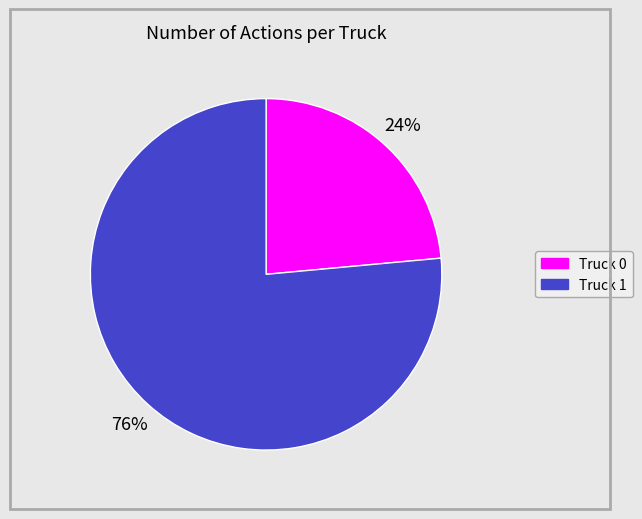

To the nearest percent, what is the average slice percentage?

50%